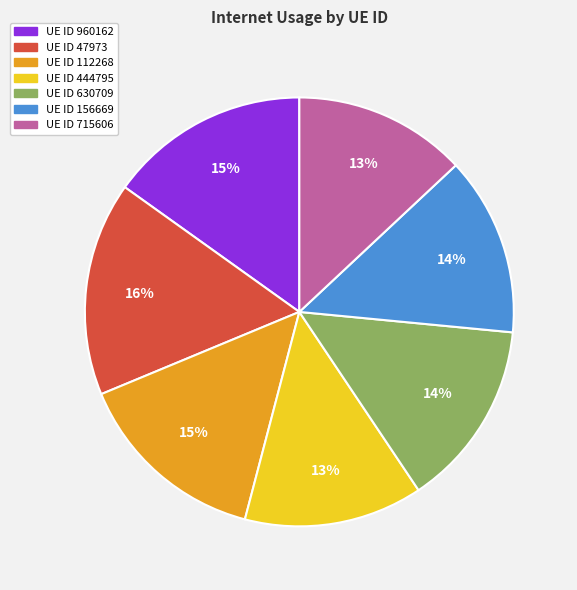

To the nearest percent, what is the average slice percentage?

14%